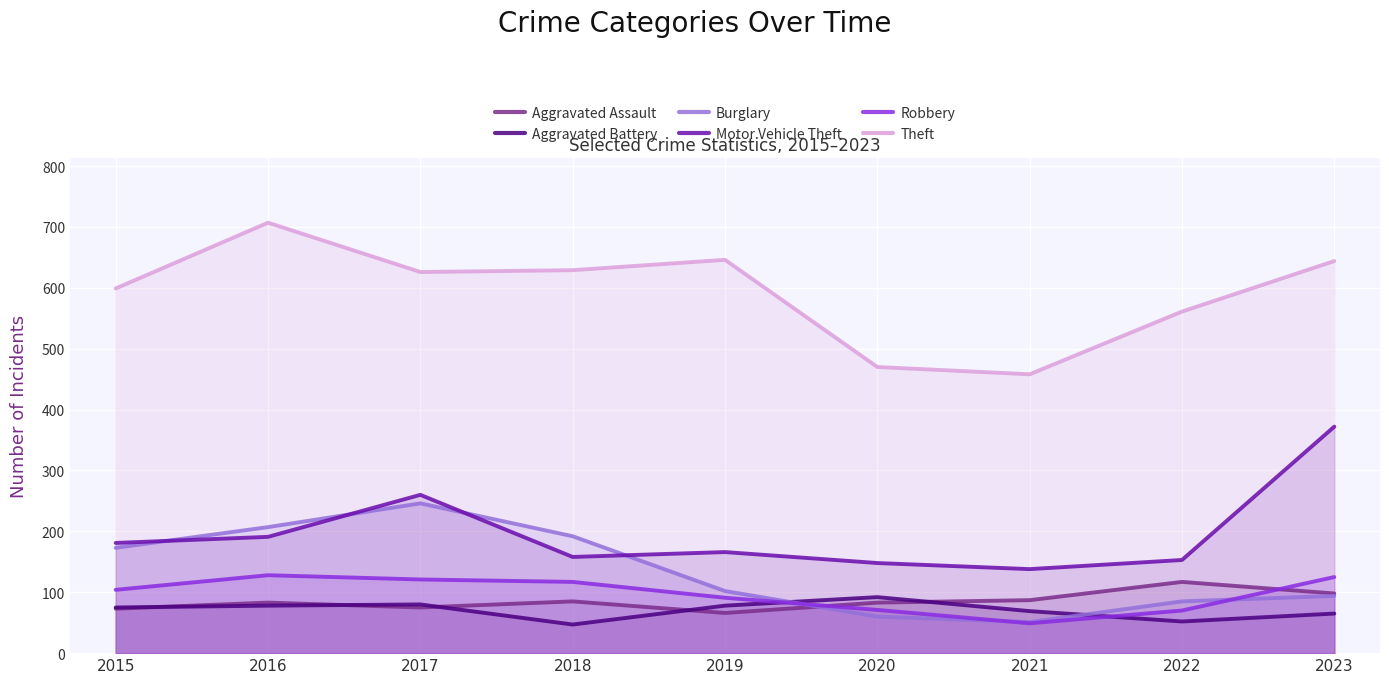

Reading right to left, transcribe all the data shown in this chart.

Aggravated Assault: 98	117	87	83	66	85	75	83	73
Aggravated Battery: 65	52	69	92	78	47	80	78	75
Burglary: 94	85	51	60	102	192	246	207	173
Motor Vehicle Theft: 372	153	138	148	166	158	260	191	181
Robbery: 125	70	49	71	91	117	121	128	104
Theft: 644	561	458	470	646	629	626	707	599